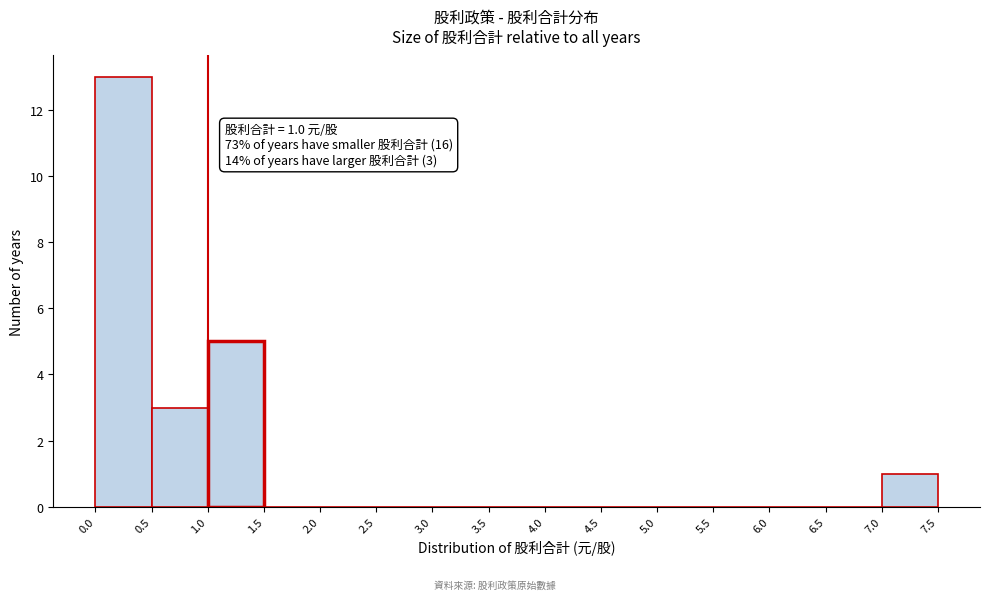

Over which range of the x-axis is the bar tallest?

0.0 to 0.5